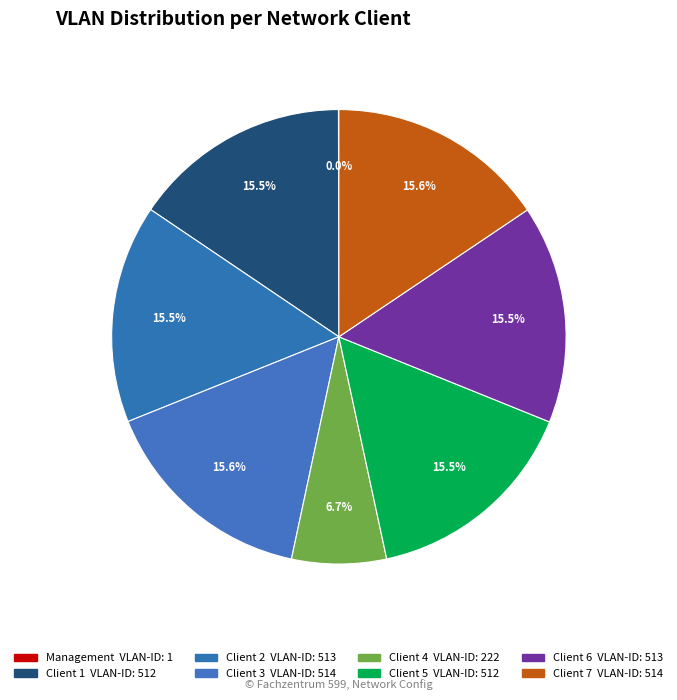

How much of the chart is everything except Client 6?

84.5%